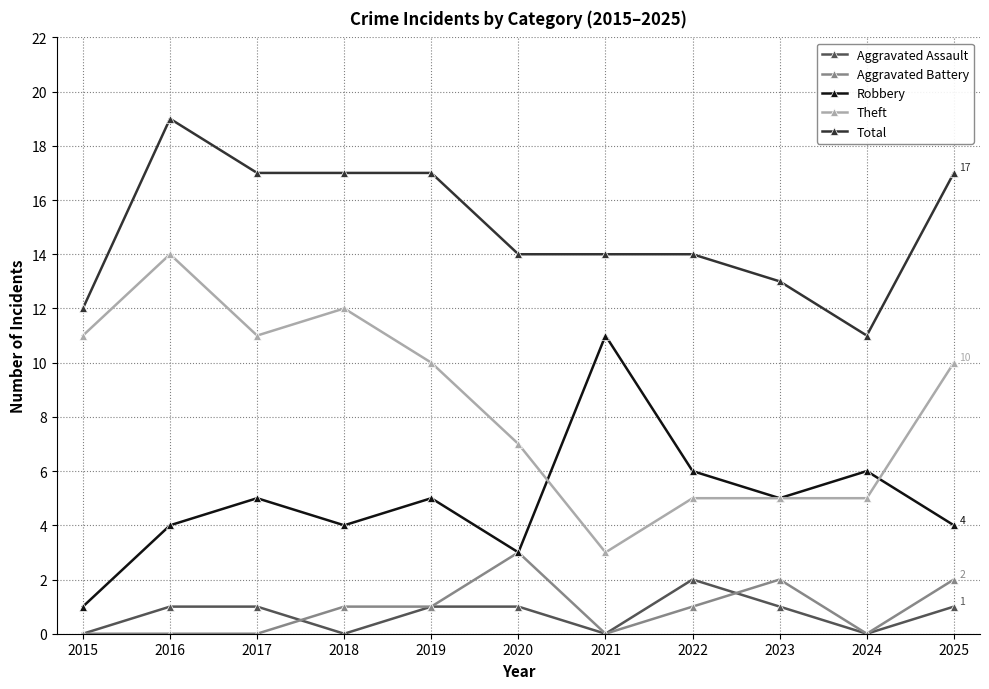

What is the value of the Total point at the 3rd from the left?

17